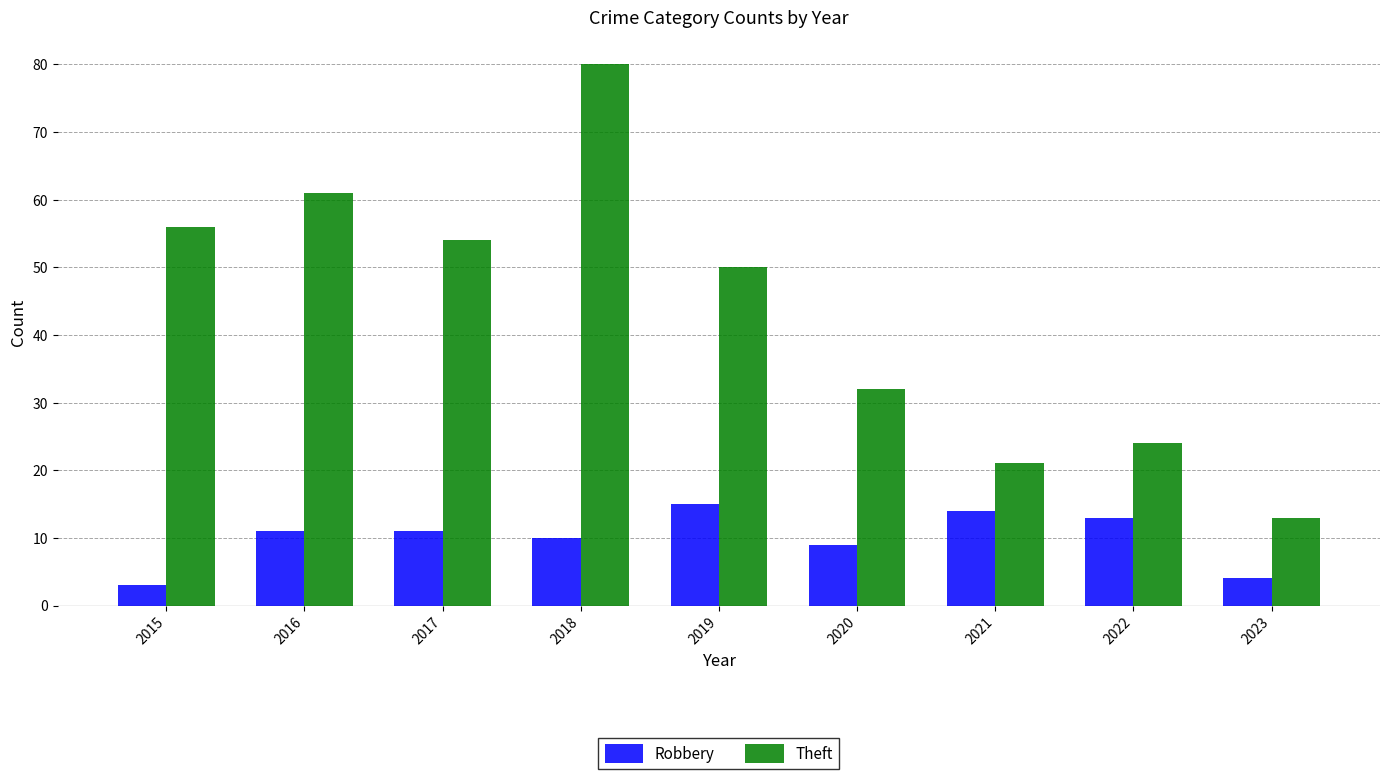

At how many categories does at least one series exceed 53?

4